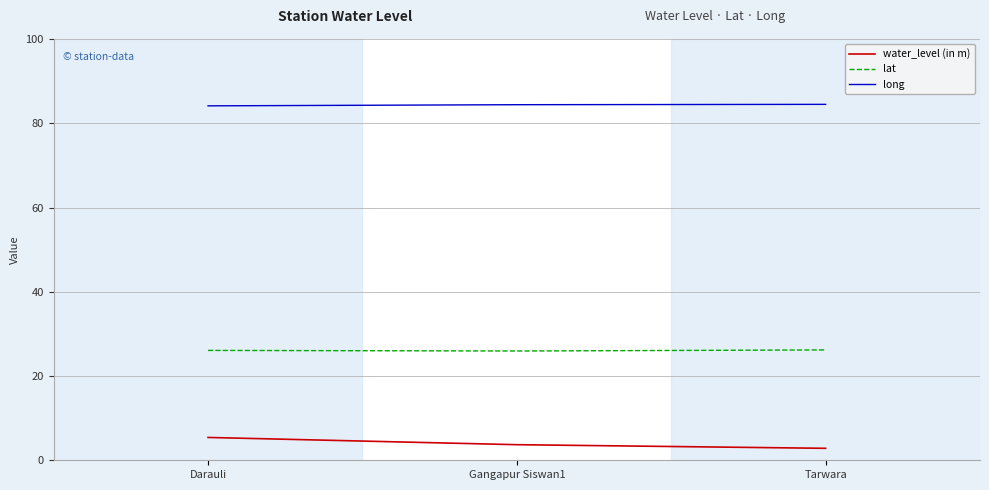

How many long values are between 84 and 85?

3